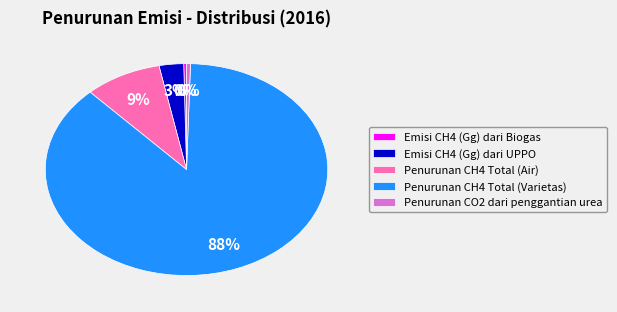

Is there a majority slice in this chart?

Yes